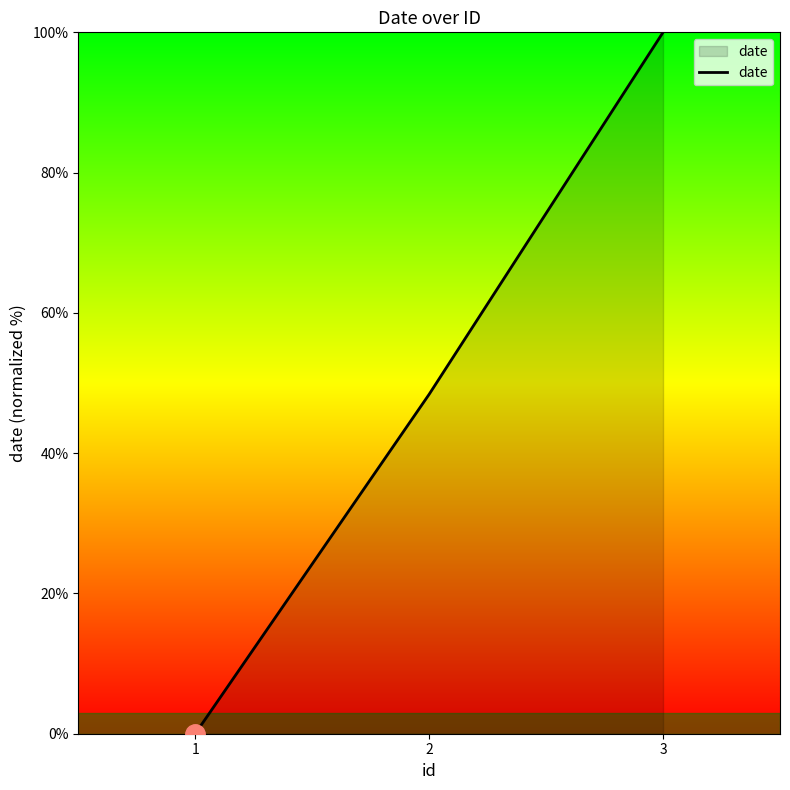

List the labels in order of value, largest first.

3, 2, 1